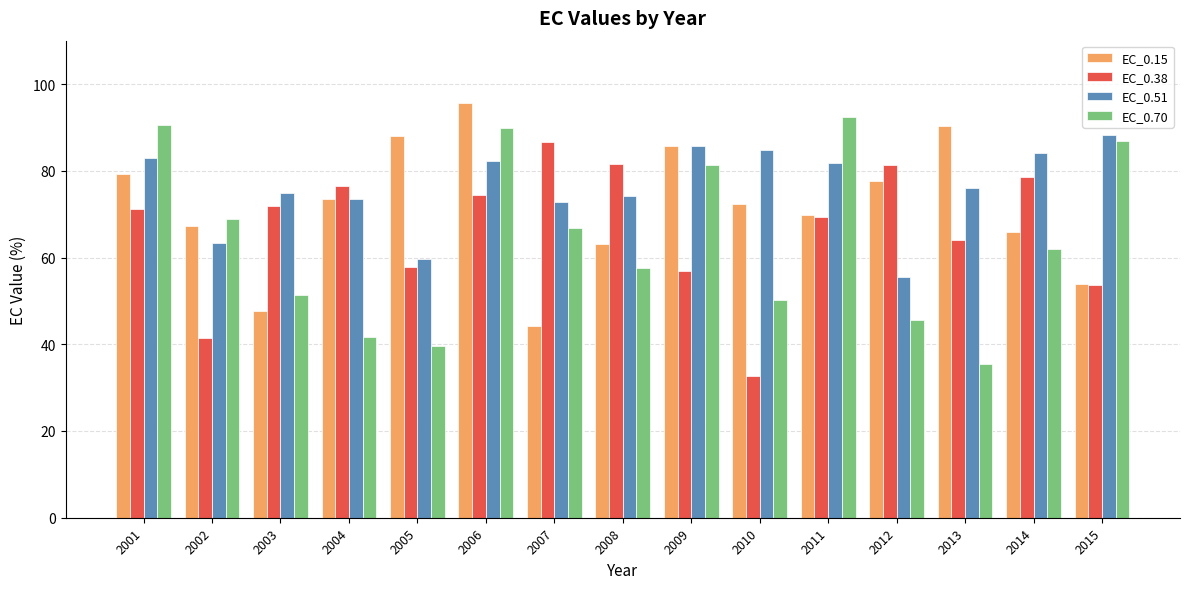

True or false: EC_0.38 has a value of 86.6 at 2007.

True